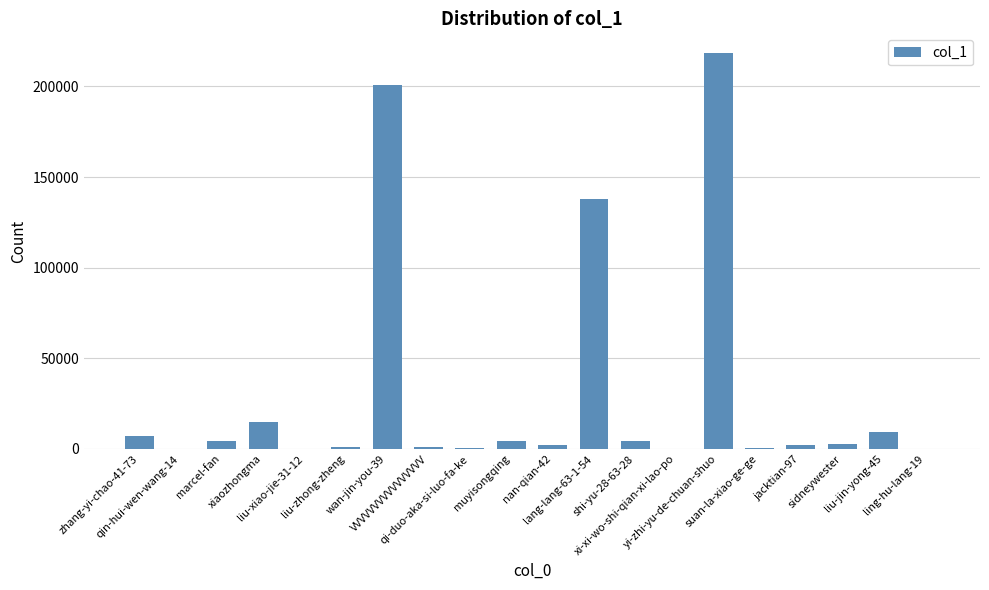

Is it true that the value at muyisongqing is 4459?

True